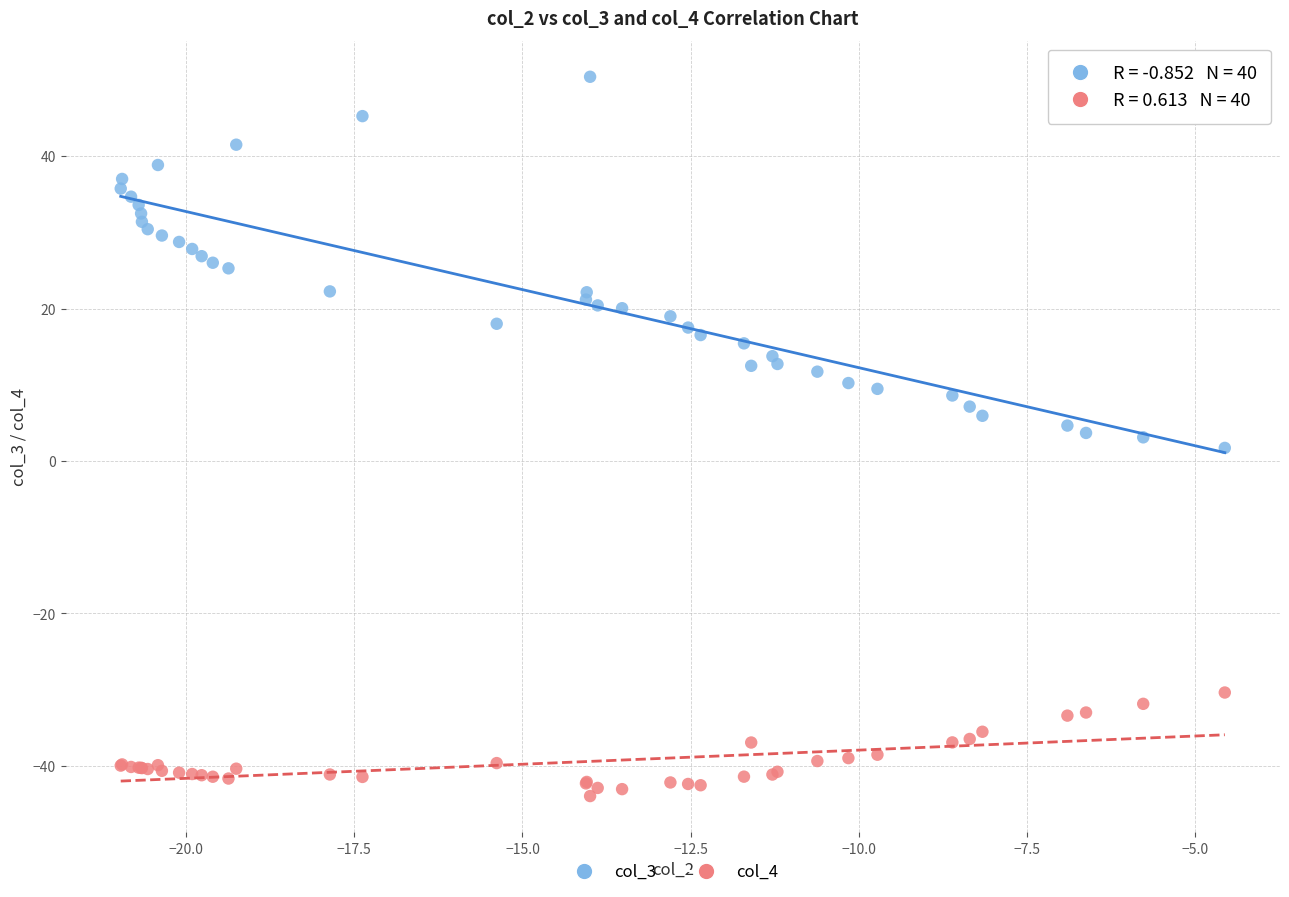

Which series contains the highest Y value?

col_3